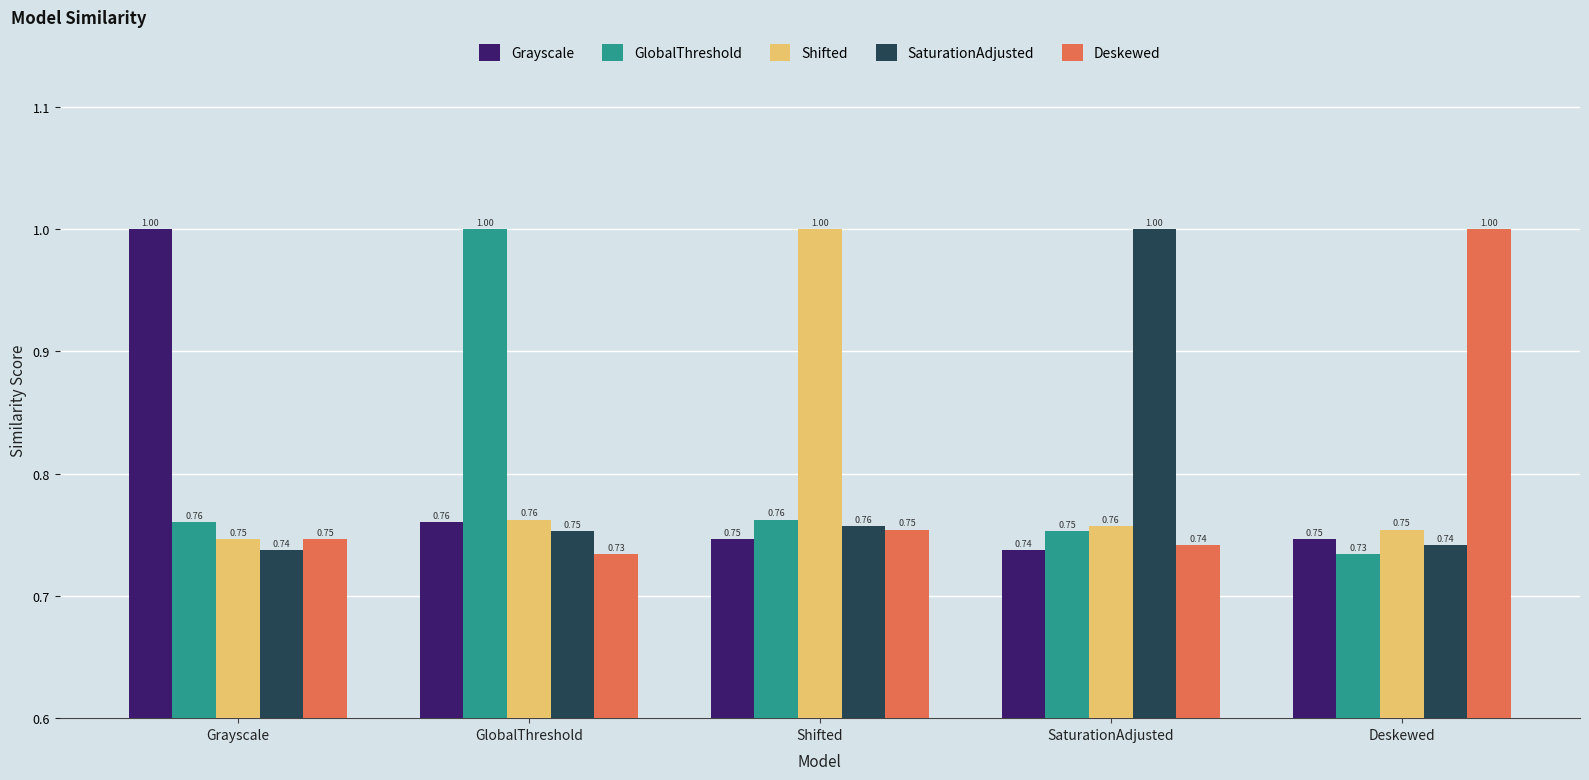

At which category is the sum across all series the highest?

Shifted